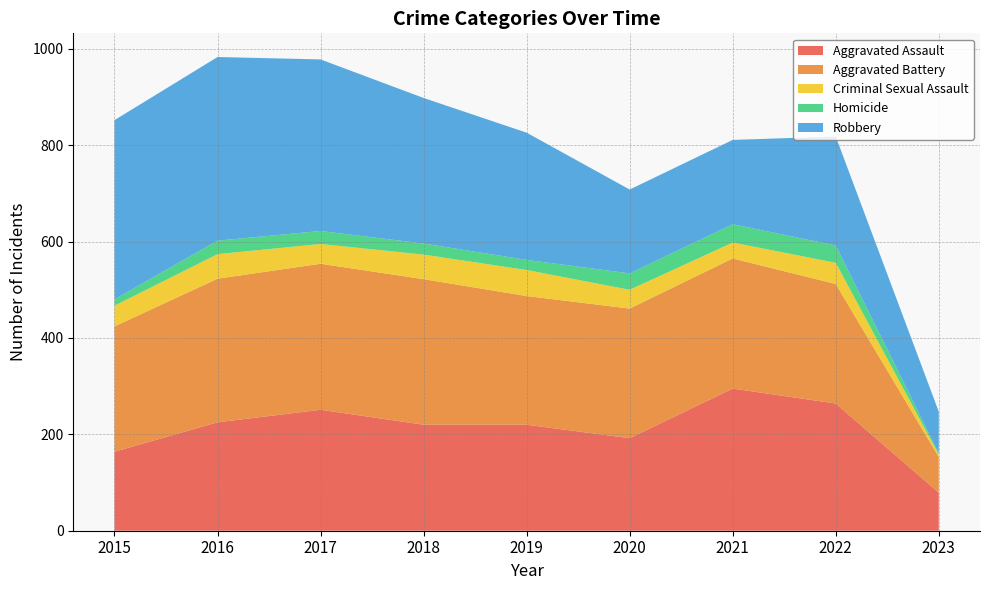

Reading left to right, transcribe all the data shown in this chart.

Aggravated Assault: 2015=164	2016=225	2017=251	2018=220	2019=220	2020=192	2021=295	2022=264	2023=79
Aggravated Battery: 2015=260	2016=298	2017=303	2018=302	2019=267	2020=269	2021=270	2022=248	2023=74
Criminal Sexual Assault: 2015=43	2016=51	2017=41	2018=51	2019=54	2020=39	2021=33	2022=44	2023=5
Homicide: 2015=13	2016=28	2017=27	2018=23	2019=21	2020=34	2021=38	2022=36	2023=3
Robbery: 2015=372	2016=381	2017=356	2018=302	2019=264	2020=174	2021=175	2022=226	2023=86